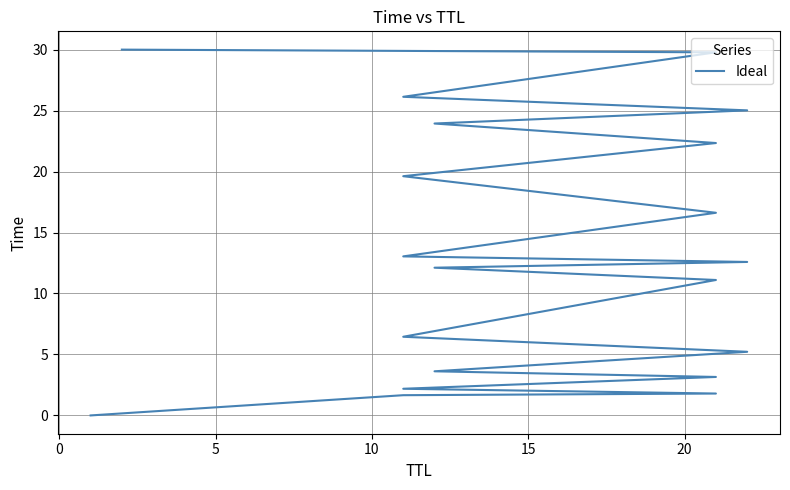

How many values are below 12?

9